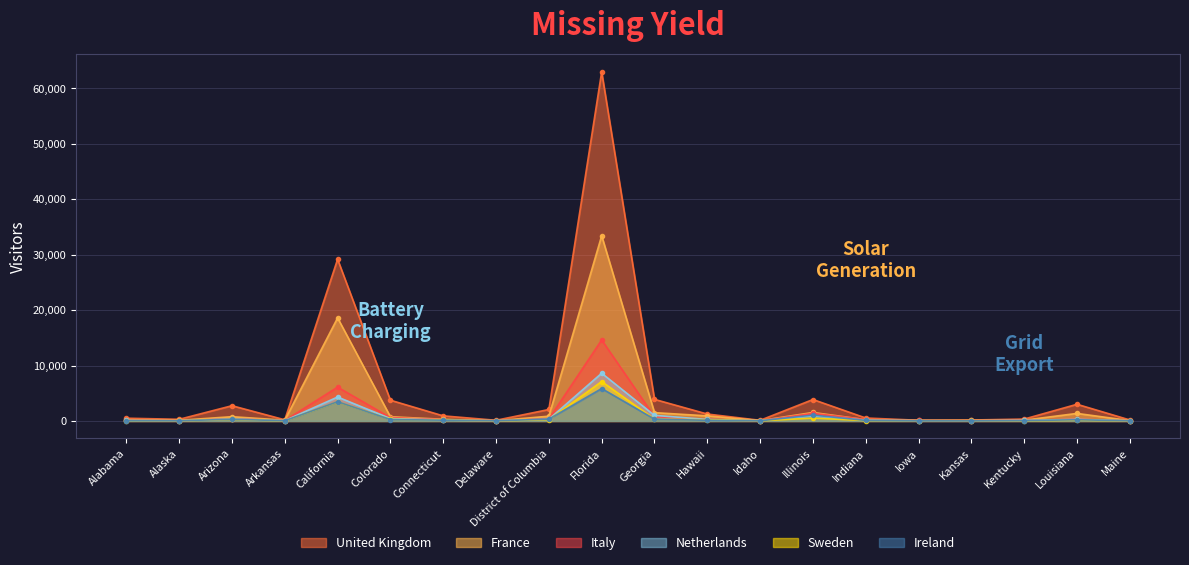

True or false: Sweden has more than 2 interior local peaks.

True